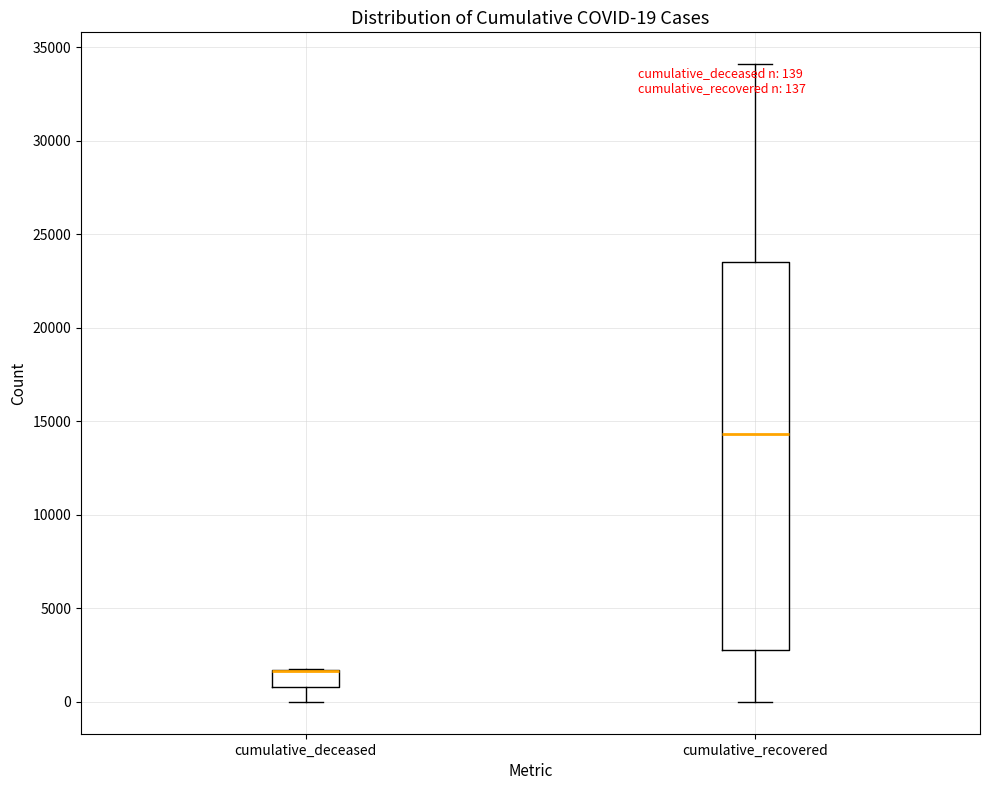

Comparing the boxes themselves (not the whiskers), which one is the tallest?

cumulative_recovered